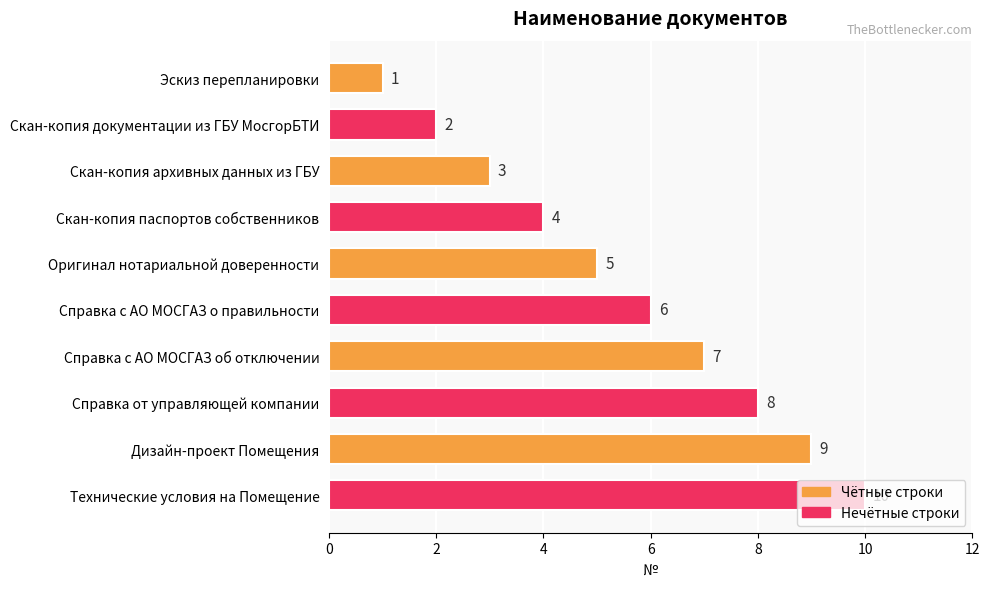

Does the chart contain any negative values?

No